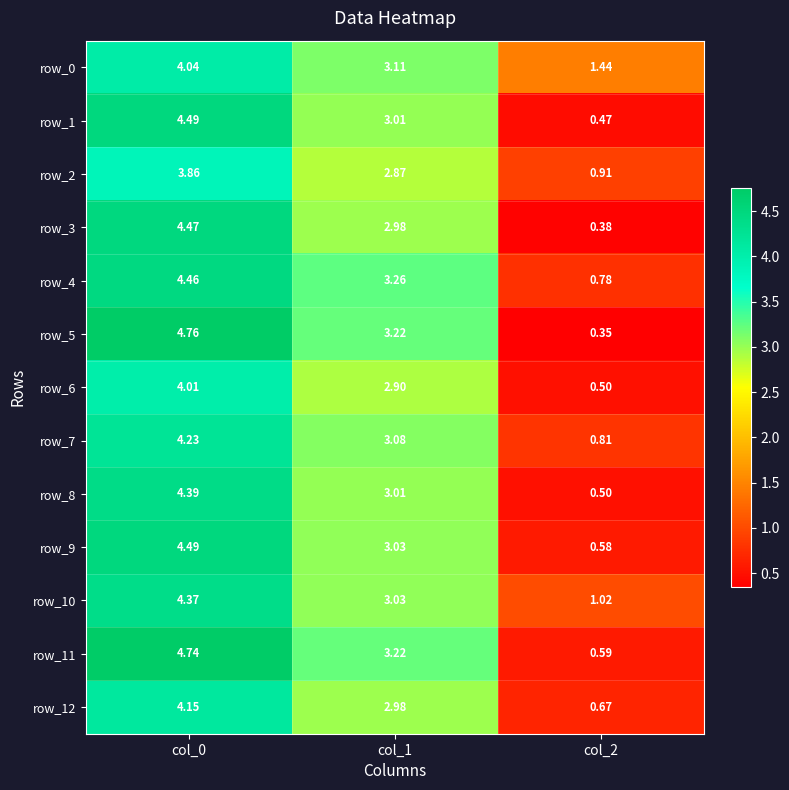

How many data points in row_5 are less than 3?

1